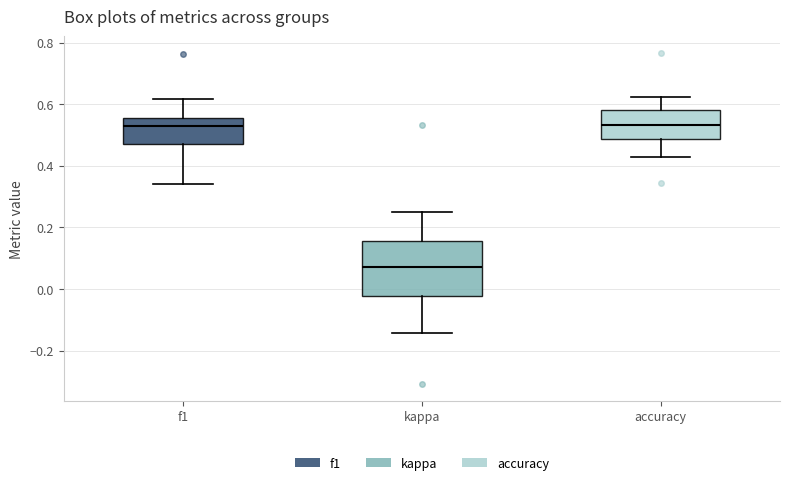

Reading left to right, read every box against the y-axis: the position of its median line, the range the box covers, and the ends of its whiskers. The values are not printed on the chart, so give them approximately, as read against the axis.

f1: median 0.52, box 0.46 to 0.56, whiskers 0.34 to 0.62
kappa: median 0.08, box -0.02 to 0.16, whiskers -0.14 to 0.26
accuracy: median 0.54, box 0.48 to 0.58, whiskers 0.42 to 0.62